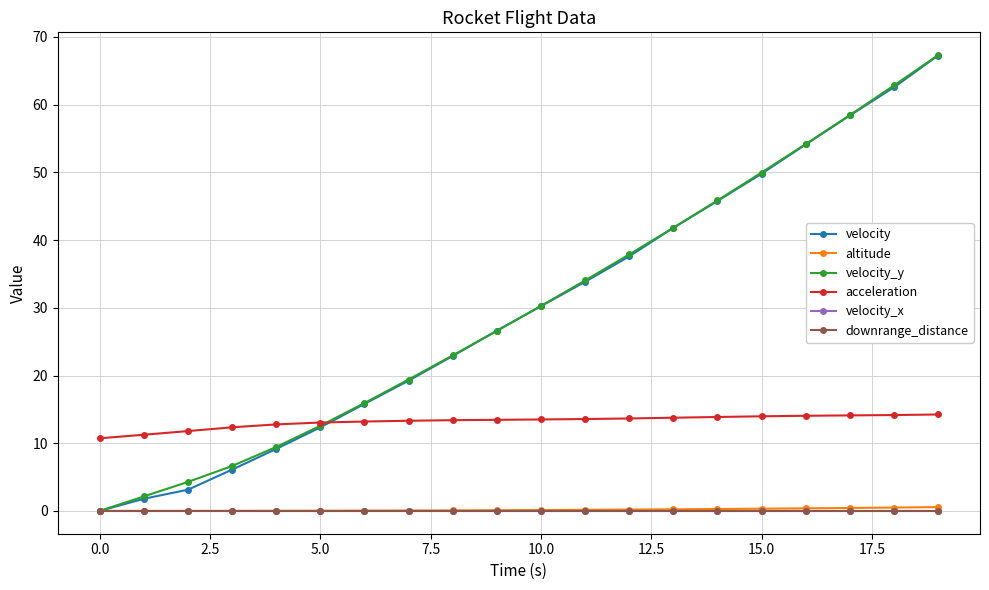

Does the chart have visible grid lines?

Yes